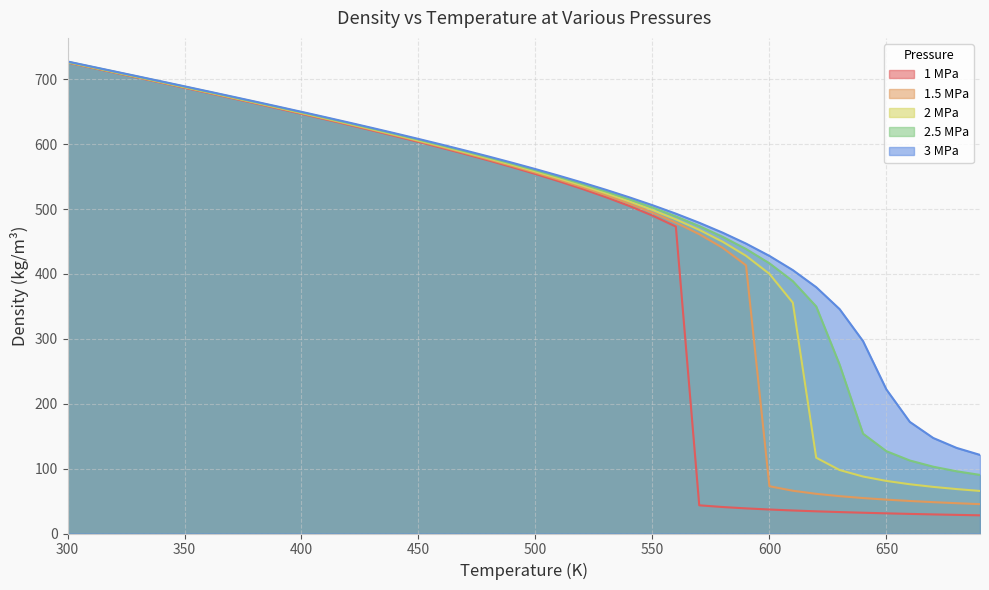

True or false: 3 MPa has a value of 232.6 at 550.

False